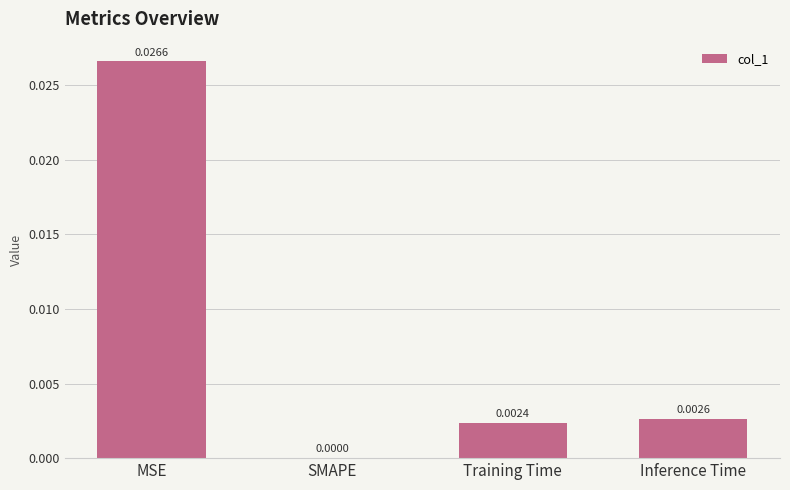

Between Inference Time and Training Time, which is larger?

Inference Time